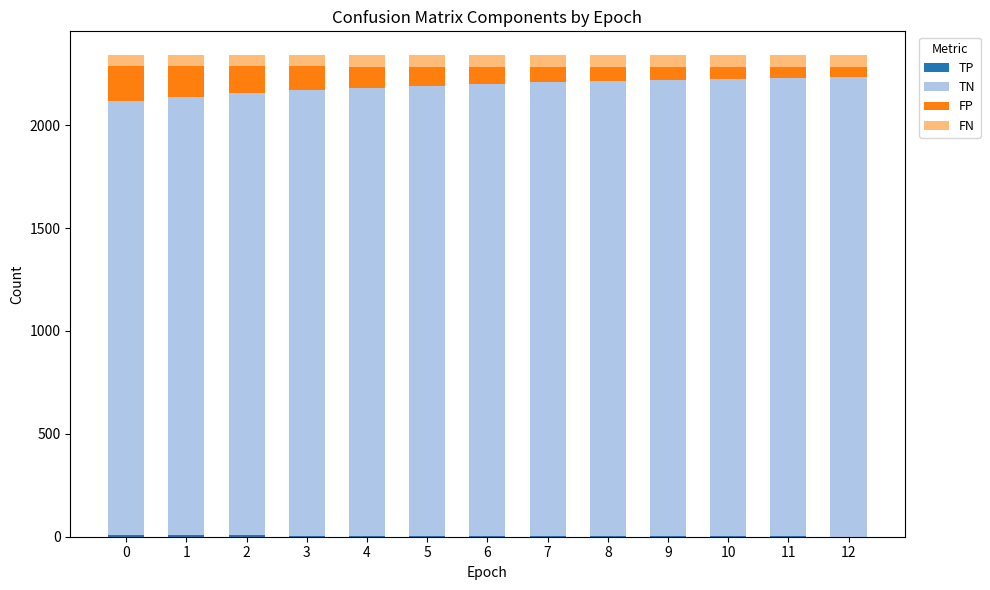

Does the chart contain stacked bars?

Yes